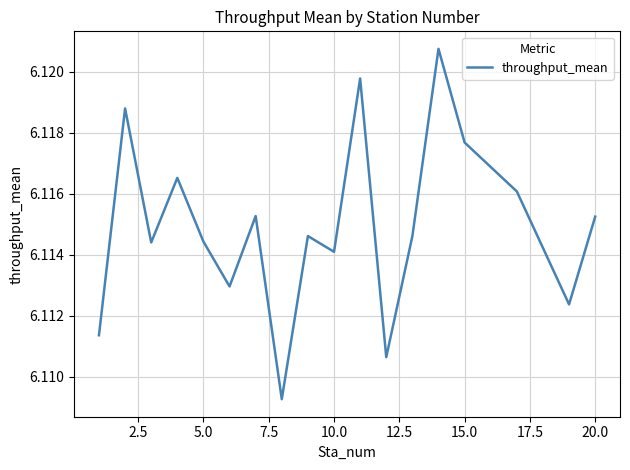

The chart shows a value of 9.4 at 20.0. True or false?

False